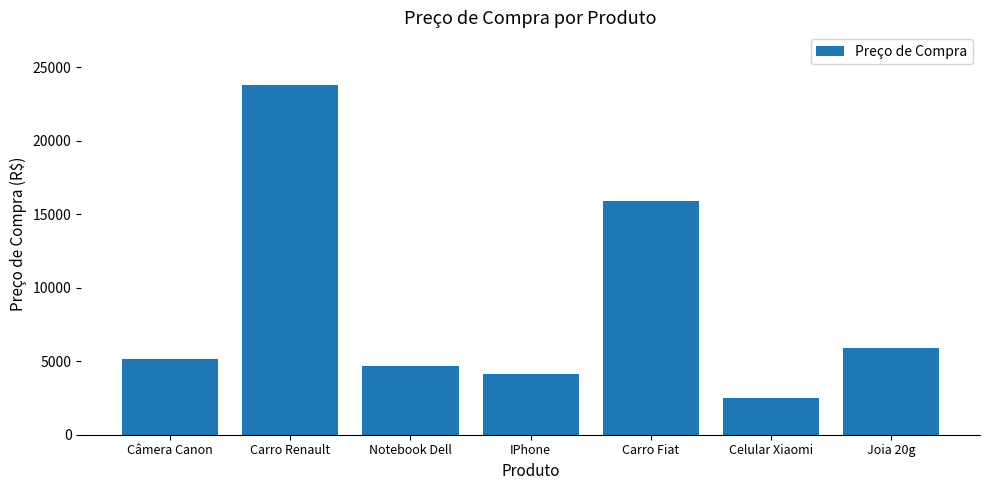

True or false: the data shows 8316.5 at Joia 20g.

False